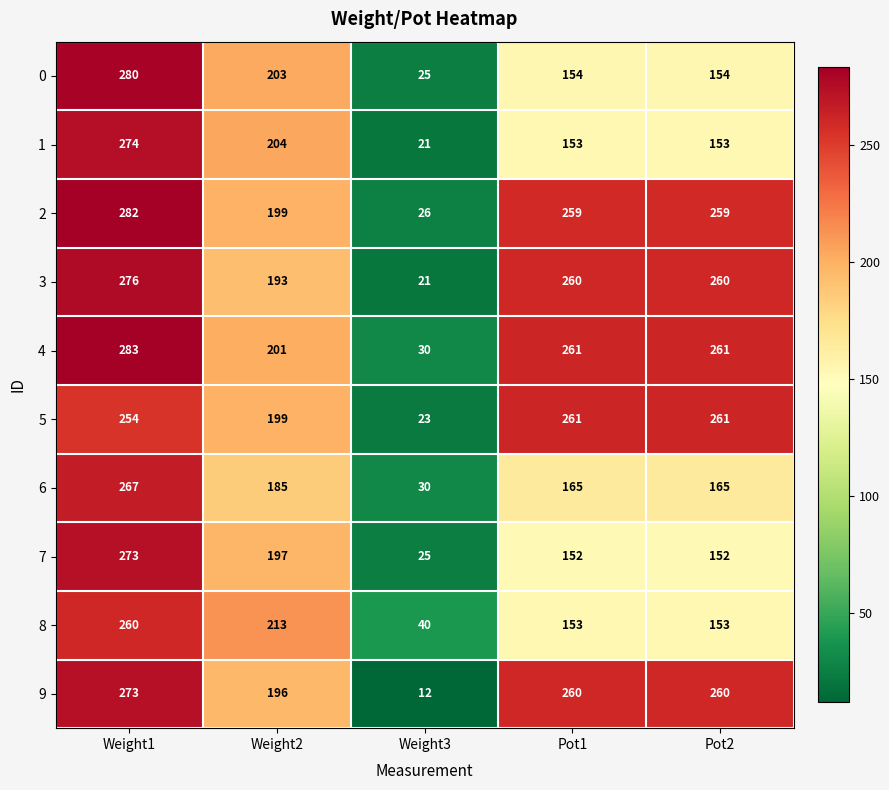

Is the value of 5 at Weight3 greater than the value of 3 at Pot1?

No